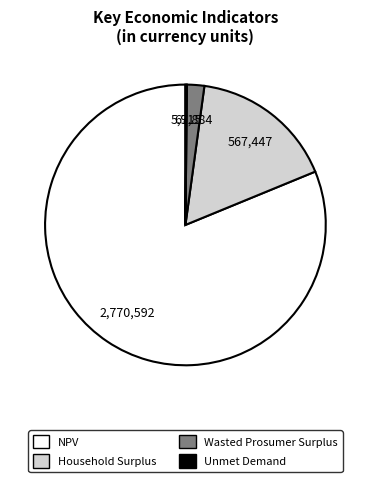

Approximately how many times larger is the value at Household Surplus compared to Wasted Prosumer Surplus?

8.4